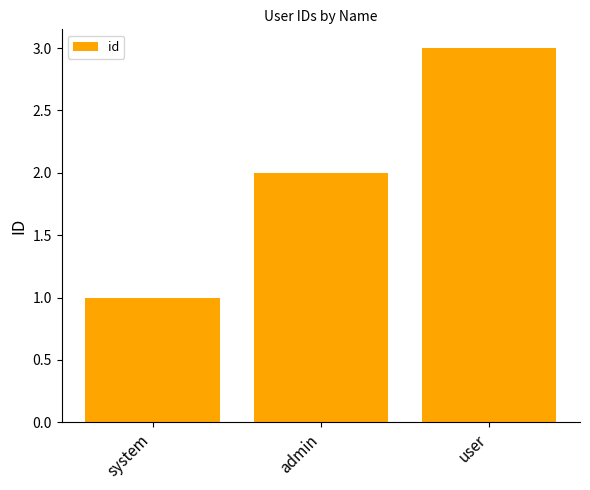

List the labels in order of value, smallest first.

system, admin, user